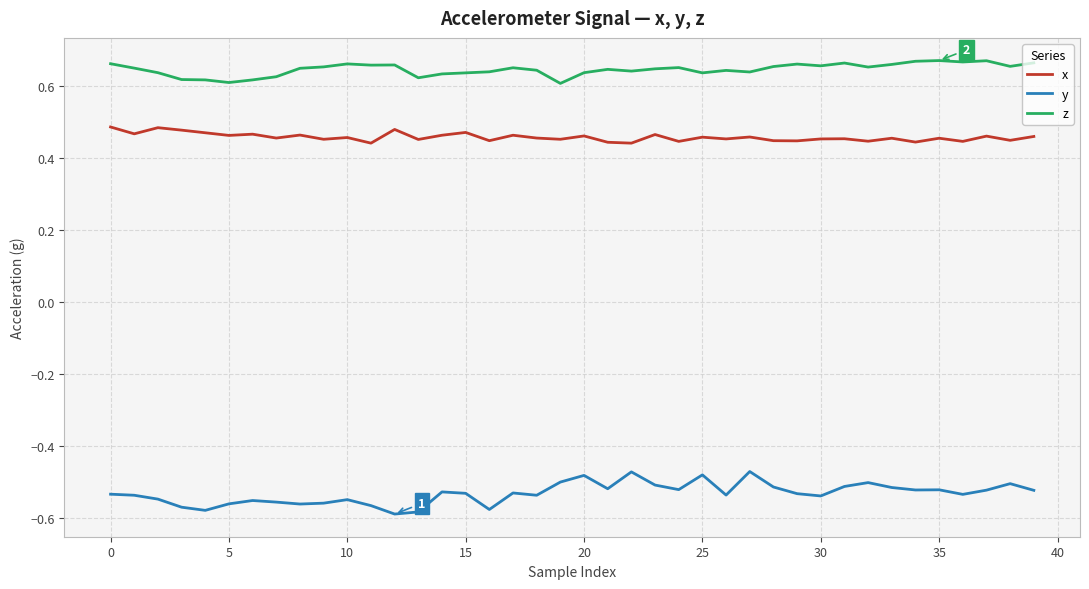

What is the difference between the maximum and minimum values in the y series?

0.1